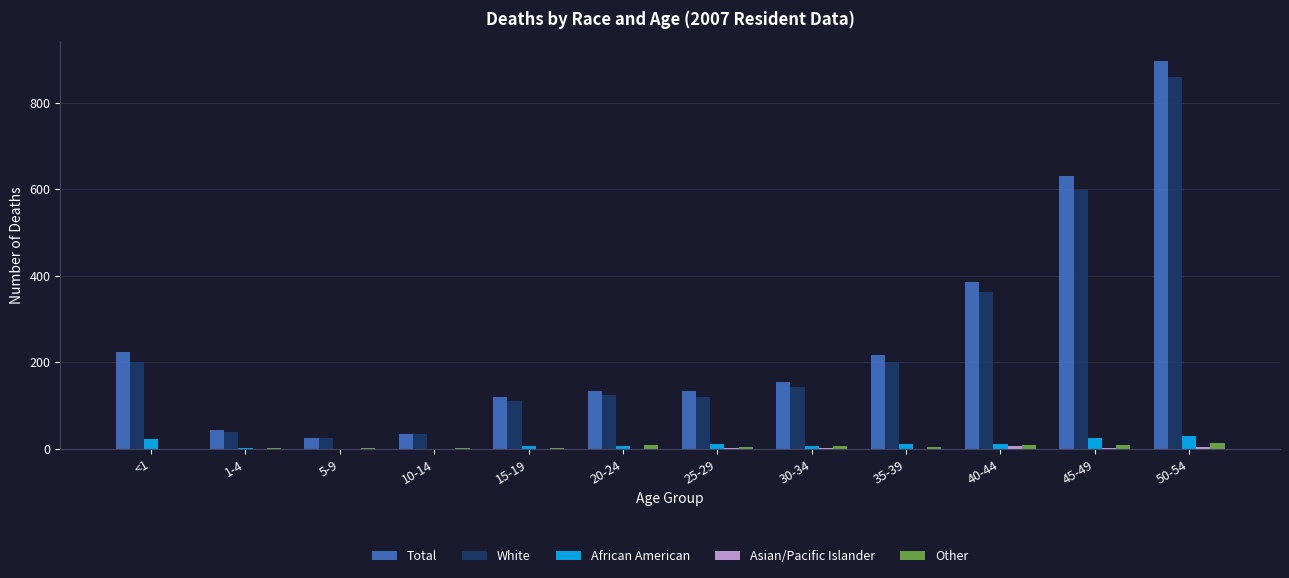

Which label corresponds to the largest value in the chart?

50-54